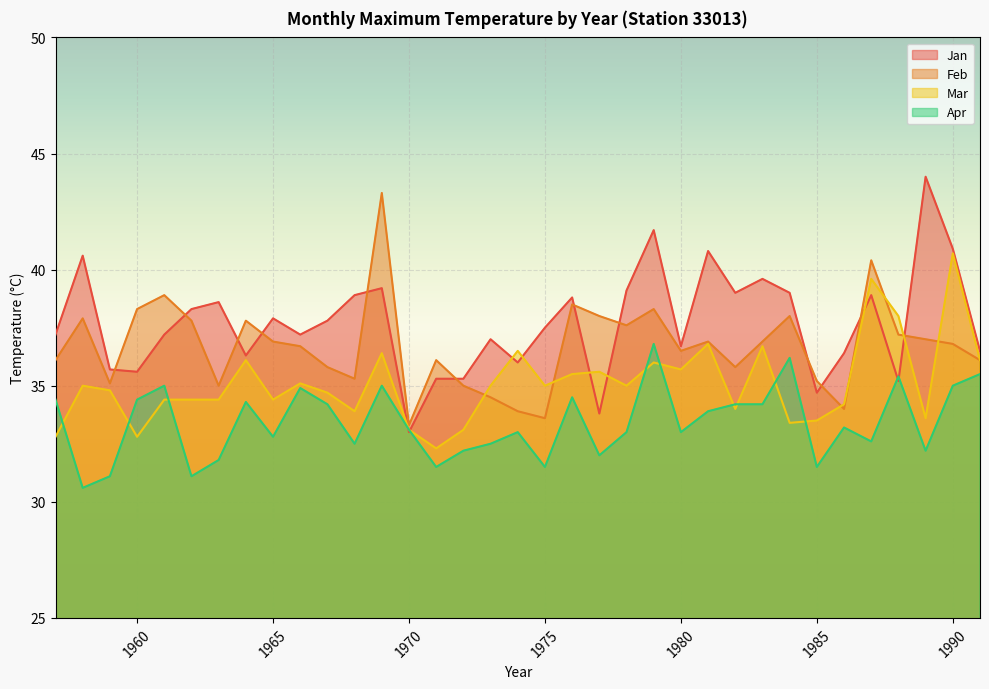

What is the difference between the second highest and minimum values in the Mar series?

7.3